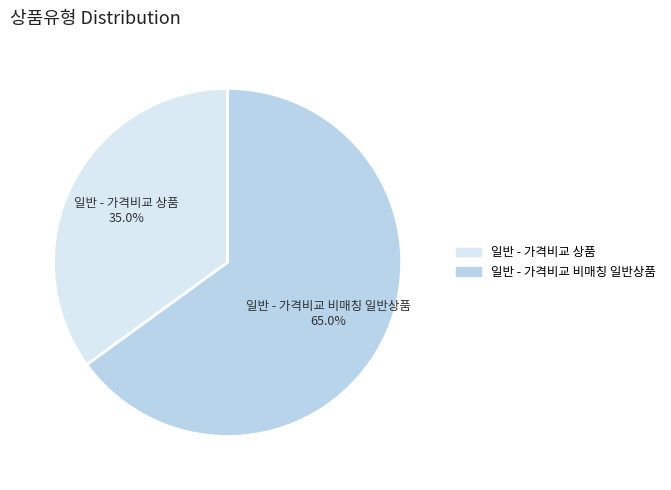

To the nearest percent, what portion does 일반 - 가격비교 비매칭 일반상품 represent?

65%